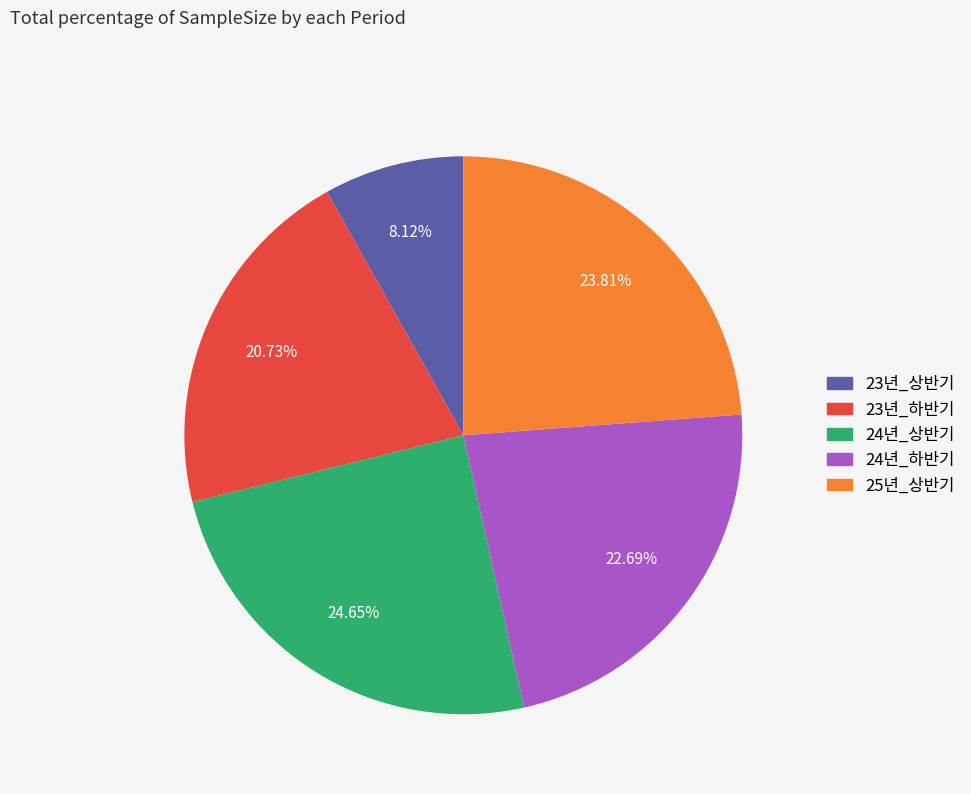

To the nearest percent, what is the combined percentage of 24년_상반기 and 23년_하반기?

45%